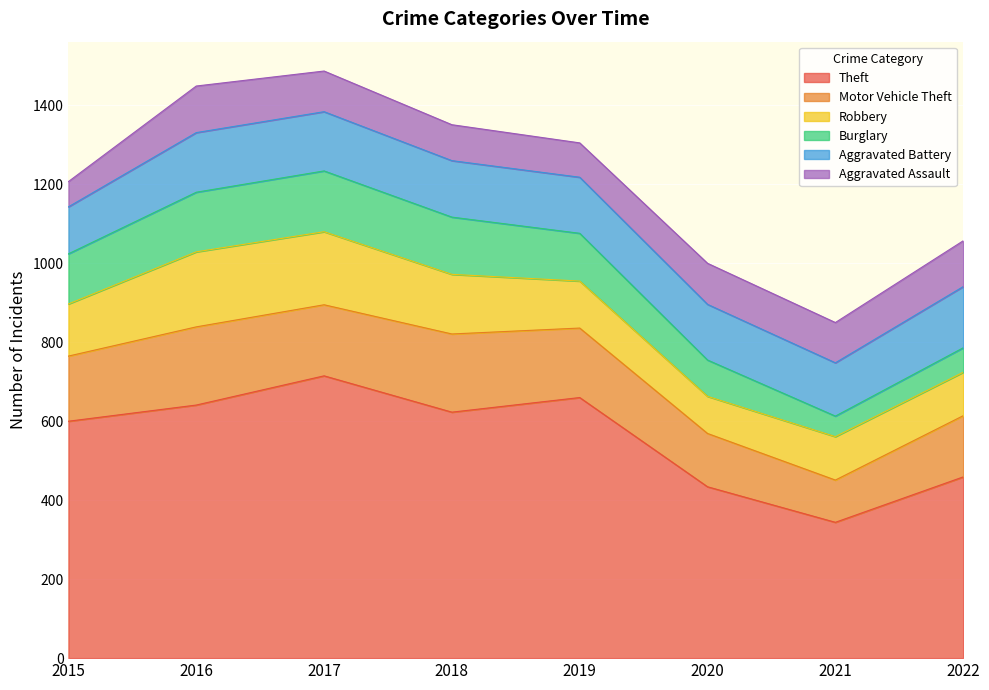

What is the difference between the Burglary values at 2017 and 2016?

3